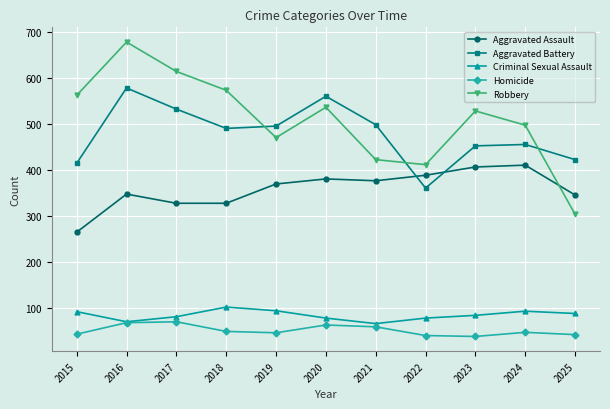

Is the value of Homicide at 2022 greater than the value of Robbery at 2020?

No